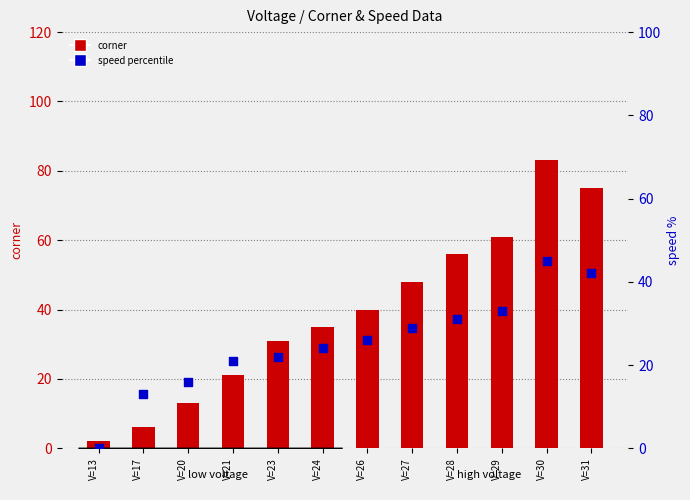

Which series reaches the minimum Y coordinate?

speed percentile